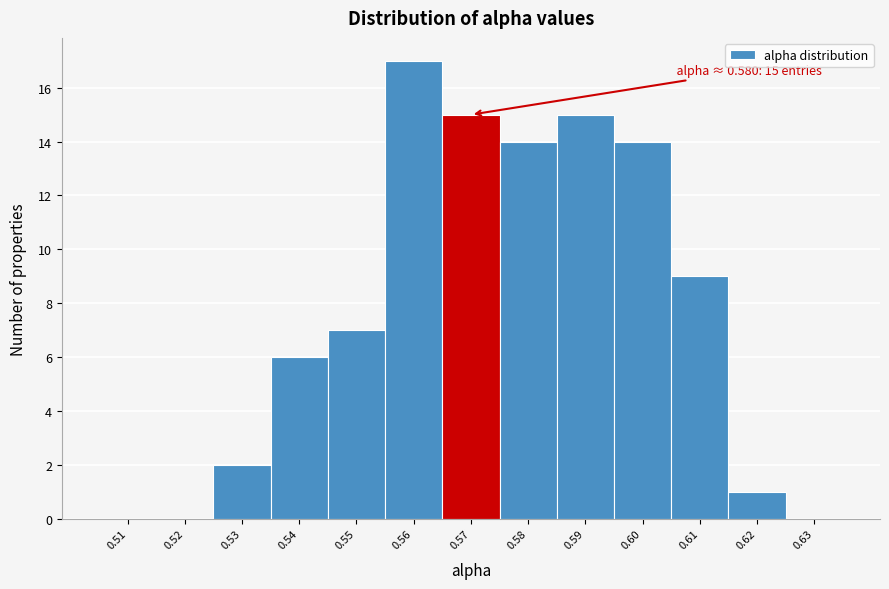

Reading left to right, list all the values displayed in this chart.

0.51=0	0.52=0	0.53=2	0.54=6	0.55=7	0.56=17	0.57=15	0.58=14	0.59=15	0.60=14	0.61=9	0.62=1	0.63=0